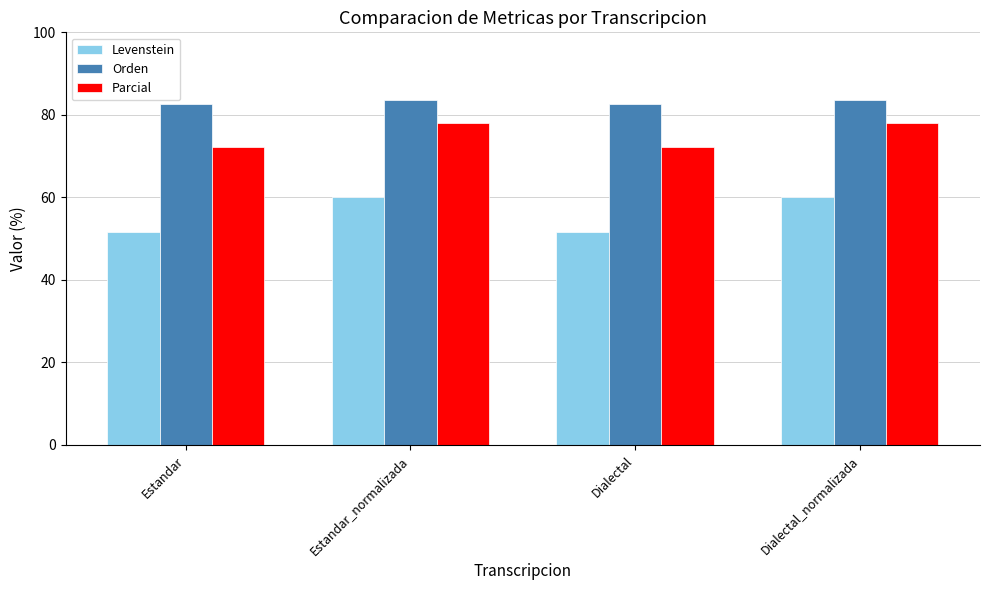

Reading left to right, extract all data points from this chart.

Levenstein: Estandar=51.7	Estandar_normalizada=60.2	Dialectal=51.7	Dialectal_normalizada=60.2
Orden: Estandar=82.5	Estandar_normalizada=83.7	Dialectal=82.5	Dialectal_normalizada=83.7
Parcial: Estandar=72.2	Estandar_normalizada=78.1	Dialectal=72.2	Dialectal_normalizada=78.1